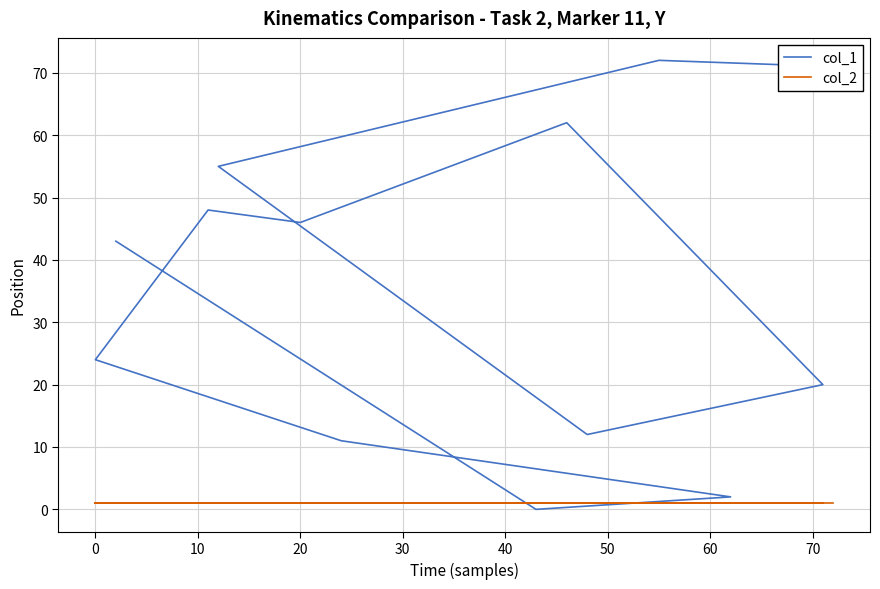

How many intersections are there between col_2 and col_1?

2